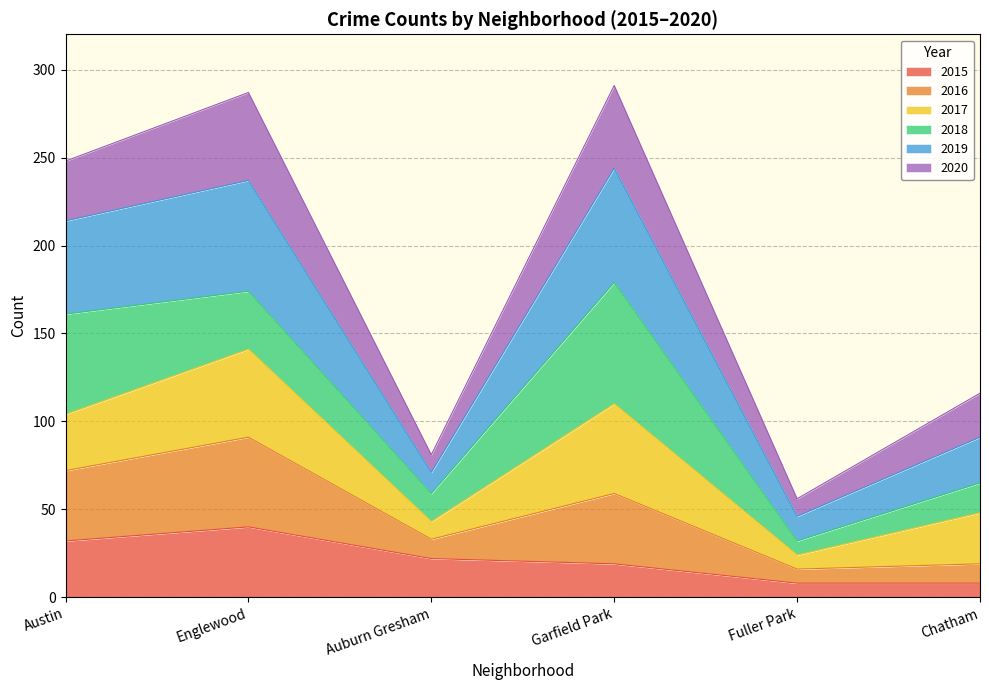

Which category has the highest value in the 2015 series?

Englewood